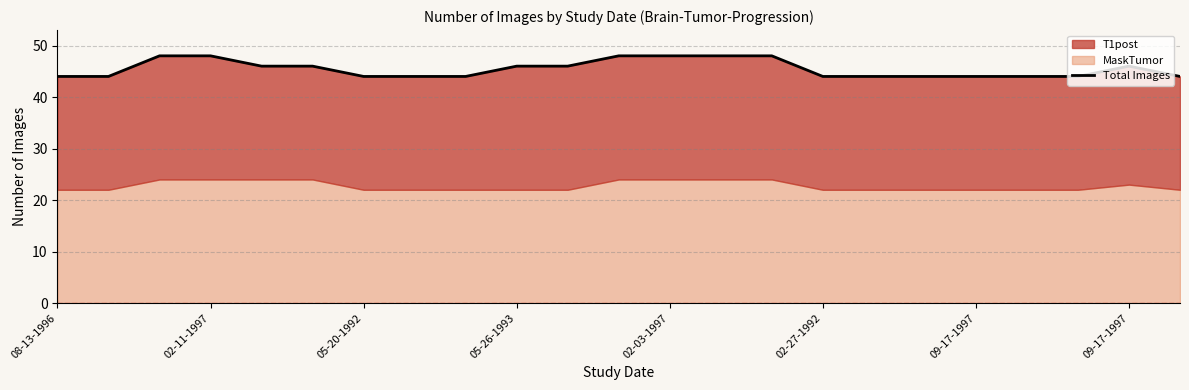

The value at 11 is 48. True or false?

True